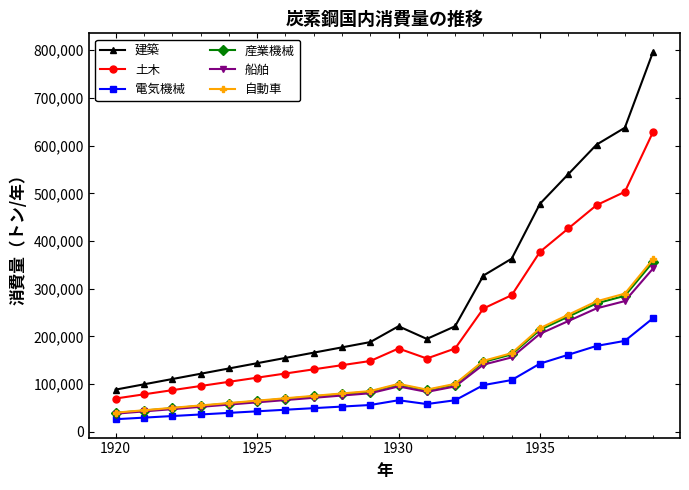

What is the minimum value shown in the chart?

26486